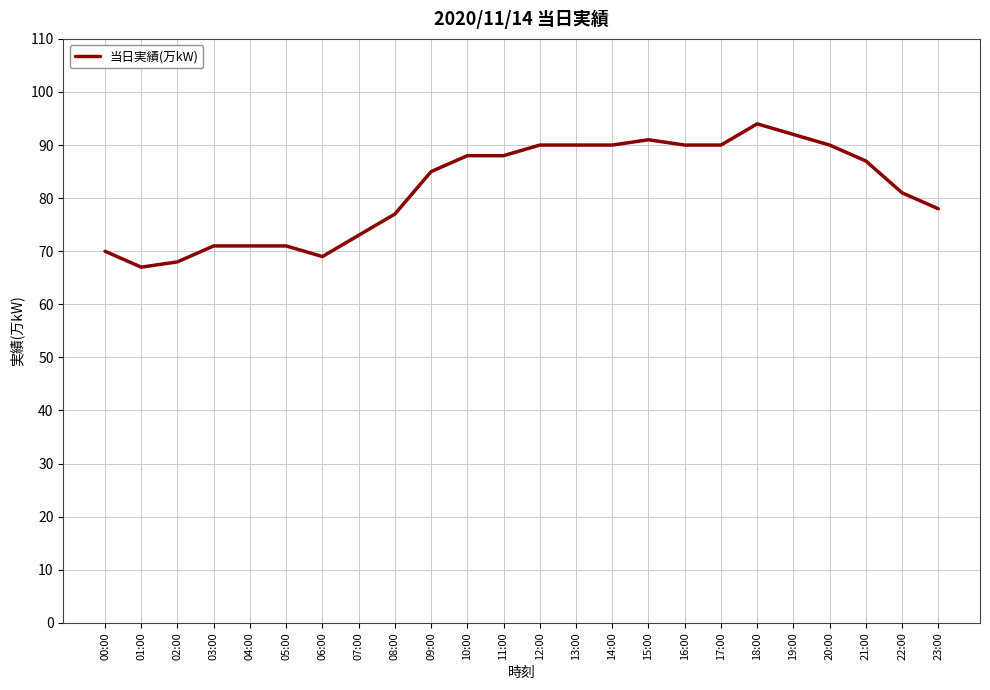

What is the difference between the maximum and minimum values?

27